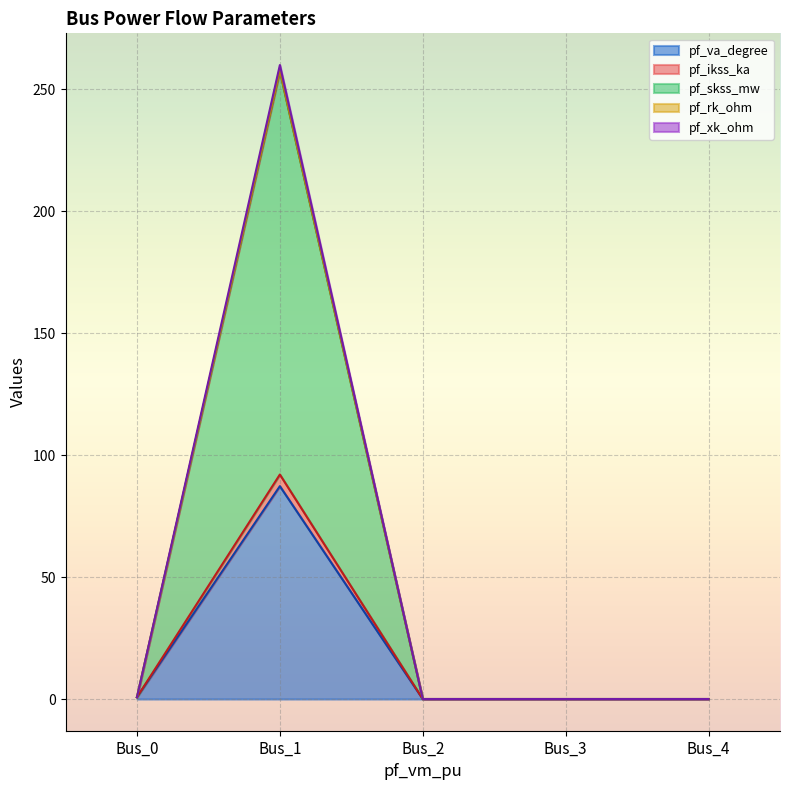

Is the value of pf_rk_ohm at Bus_0 greater than the value of pf_xk_ohm at Bus_2?

Yes